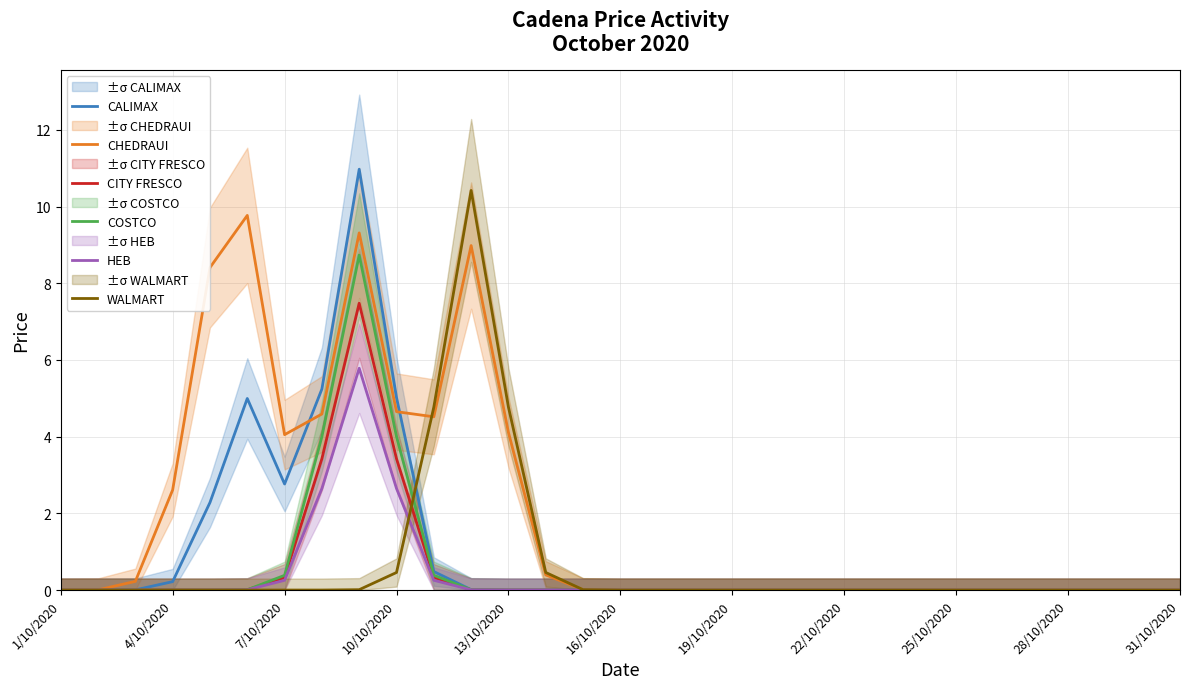

The value of CALIMAX at 16/10/2020 is 7.2. True or false?

False